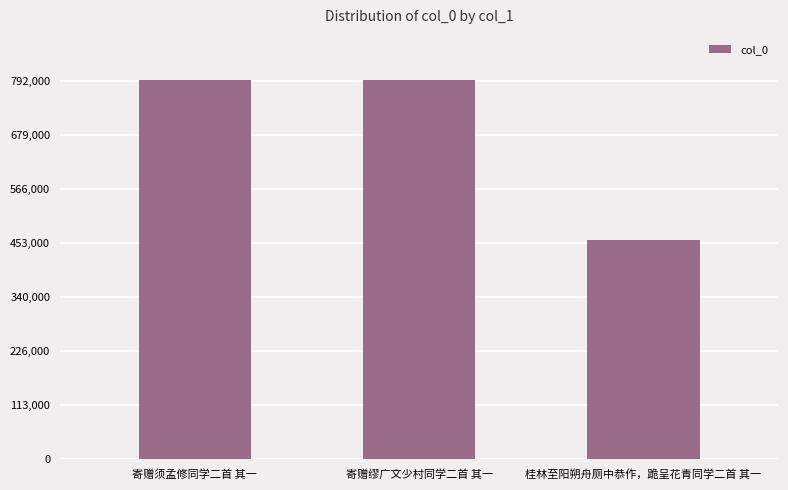

At which label is the value closest to 625454?

寄赠须孟修同学二首 其一